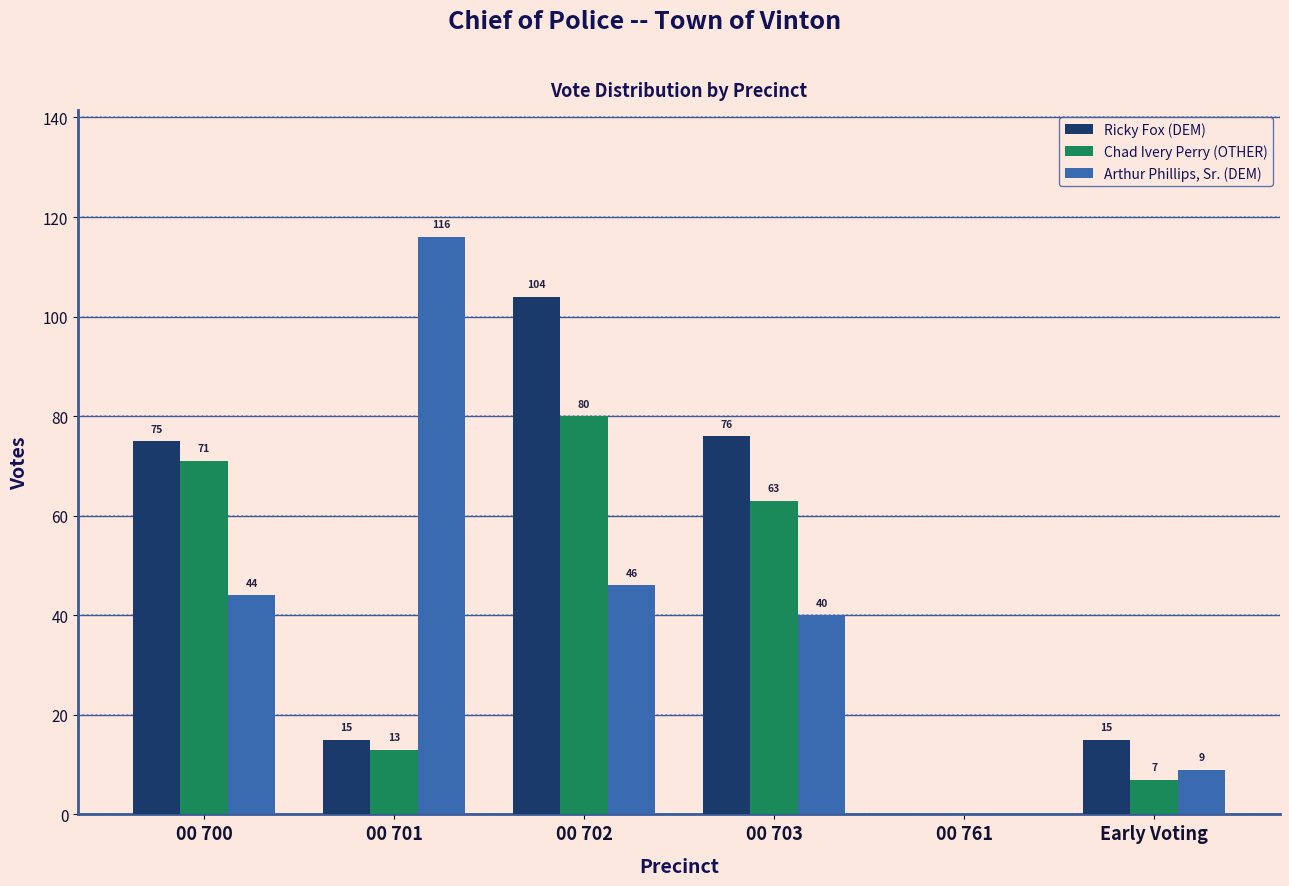

Reading left to right, list all the values displayed in this chart.

Ricky Fox (DEM): 00 700=75	00 701=15	00 702=104	00 703=76	00 761=0	Early Voting=15
Chad Ivery Perry (OTHER): 00 700=71	00 701=13	00 702=80	00 703=63	00 761=0	Early Voting=7
Arthur Phillips, Sr. (DEM): 00 700=44	00 701=116	00 702=46	00 703=40	00 761=0	Early Voting=9